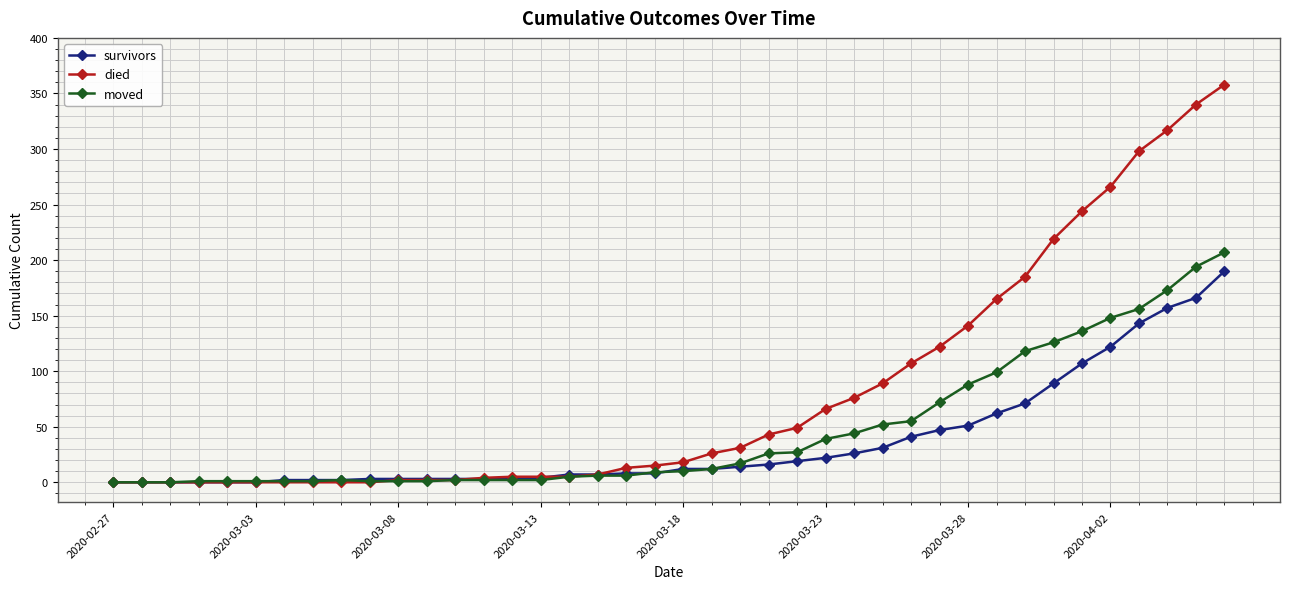

List the series in order of their peak value, lowest first.

survivors, moved, died